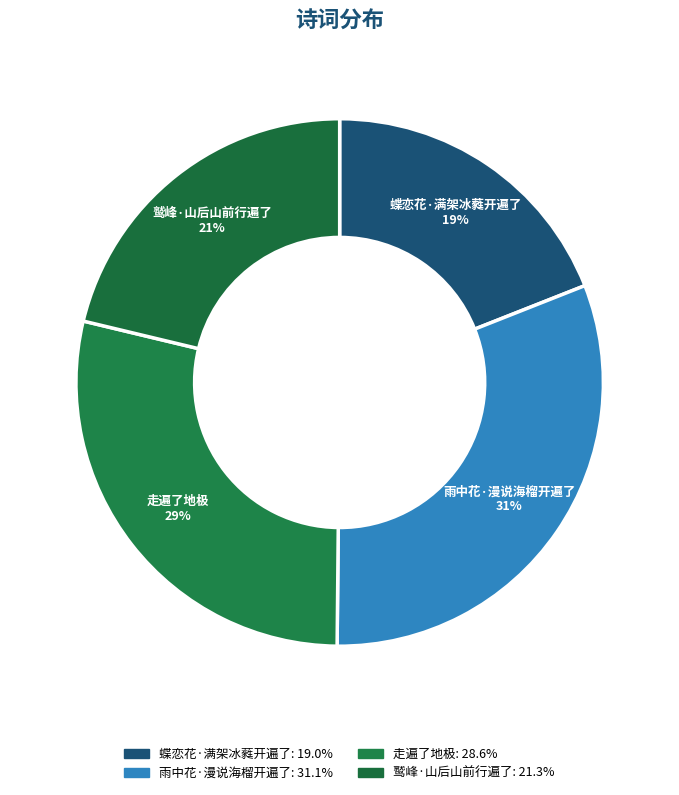

Which category has the smallest portion of the pie?

蝶恋花·满架冰蕤开遍了